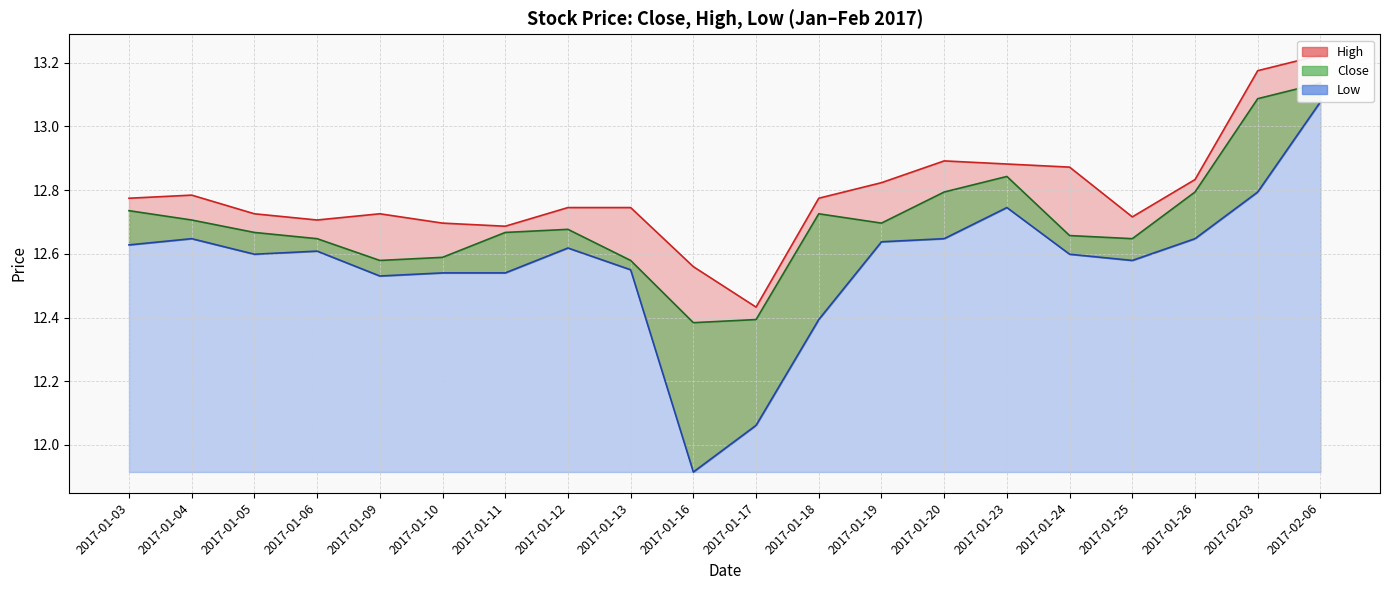

Reading right to left, extract all data points from this chart.

close: 2017-02-06=13.1	2017-02-03=13.1	2017-01-26=12.8	2017-01-25=12.6	2017-01-24=12.7	2017-01-23=12.8	2017-01-20=12.8	2017-01-19=12.7	2017-01-18=12.7	2017-01-17=12.4	2017-01-16=12.4	2017-01-13=12.6	2017-01-12=12.7	2017-01-11=12.7	2017-01-10=12.6	2017-01-09=12.6	2017-01-06=12.6	2017-01-05=12.7	2017-01-04=12.7	2017-01-03=12.7
high: 2017-02-06=13.2	2017-02-03=13.2	2017-01-26=12.8	2017-01-25=12.7	2017-01-24=12.9	2017-01-23=12.9	2017-01-20=12.9	2017-01-19=12.8	2017-01-18=12.8	2017-01-17=12.4	2017-01-16=12.6	2017-01-13=12.7	2017-01-12=12.7	2017-01-11=12.7	2017-01-10=12.7	2017-01-09=12.7	2017-01-06=12.7	2017-01-05=12.7	2017-01-04=12.8	2017-01-03=12.8
low: 2017-02-06=13.1	2017-02-03=12.8	2017-01-26=12.6	2017-01-25=12.6	2017-01-24=12.6	2017-01-23=12.7	2017-01-20=12.6	2017-01-19=12.6	2017-01-18=12.4	2017-01-17=12.1	2017-01-16=11.9	2017-01-13=12.5	2017-01-12=12.6	2017-01-11=12.5	2017-01-10=12.5	2017-01-09=12.5	2017-01-06=12.6	2017-01-05=12.6	2017-01-04=12.6	2017-01-03=12.6